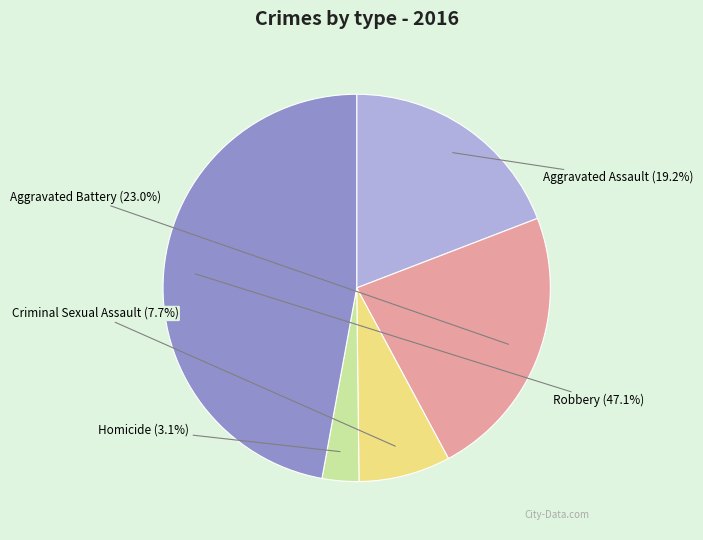

Does any single category account for the majority?

No